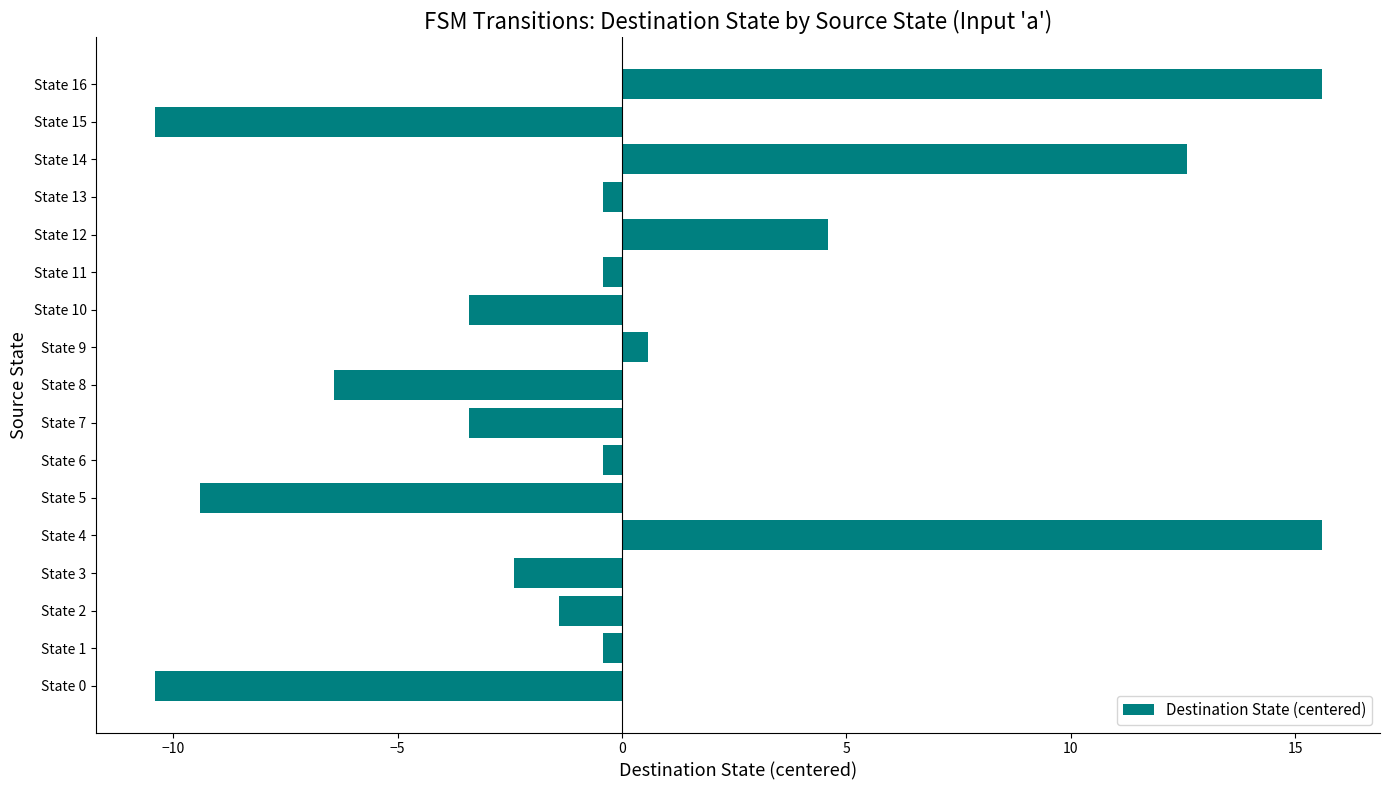

True or false: the data shows 25.3 at State 4.

False